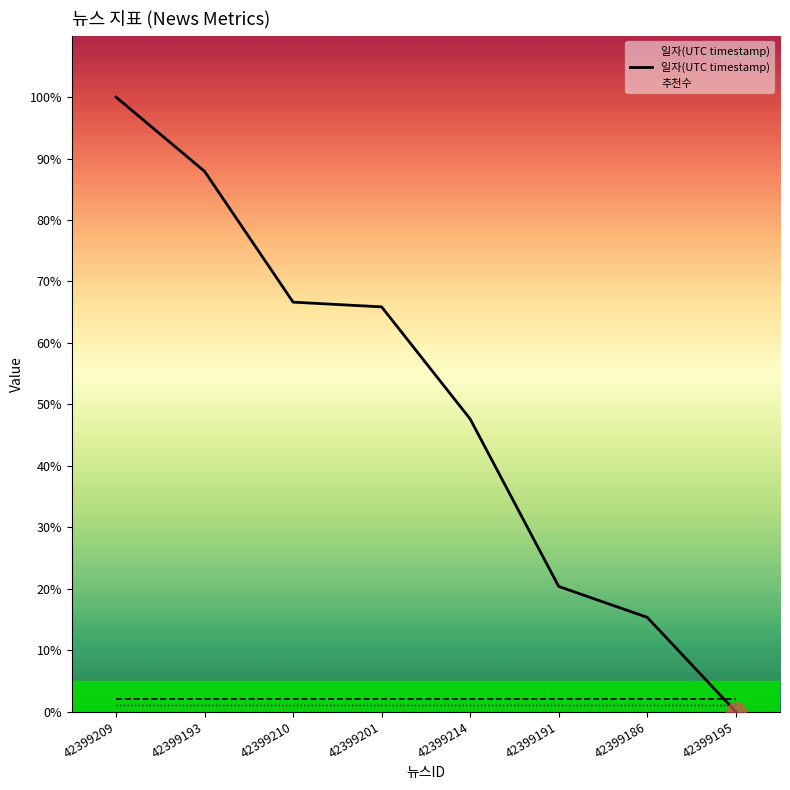

Which series changed the most between 42399193 and 42399201?

일자(UTC timestamp)